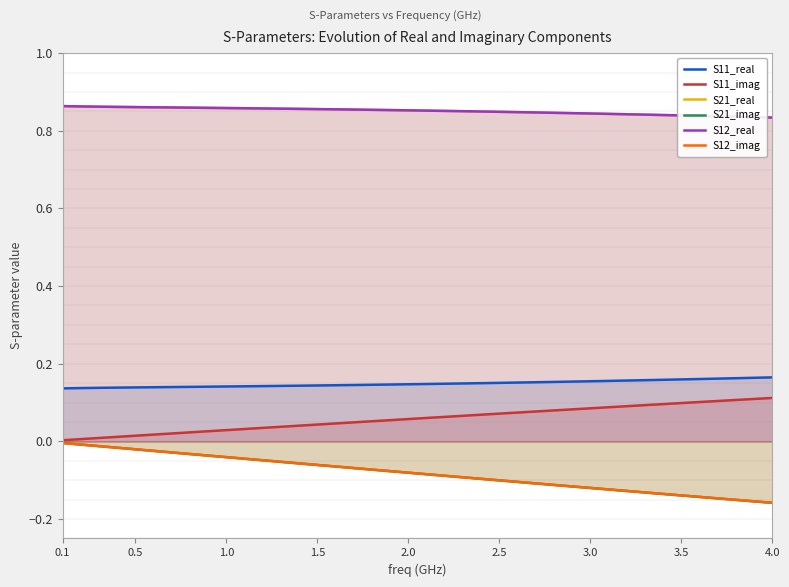

What is the approximate value of S11_real at 1.0?

0.1